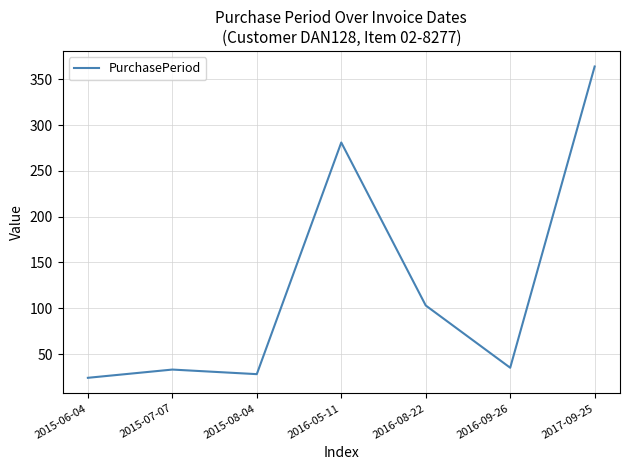

At which label is the value closest to 194?

2016-05-11